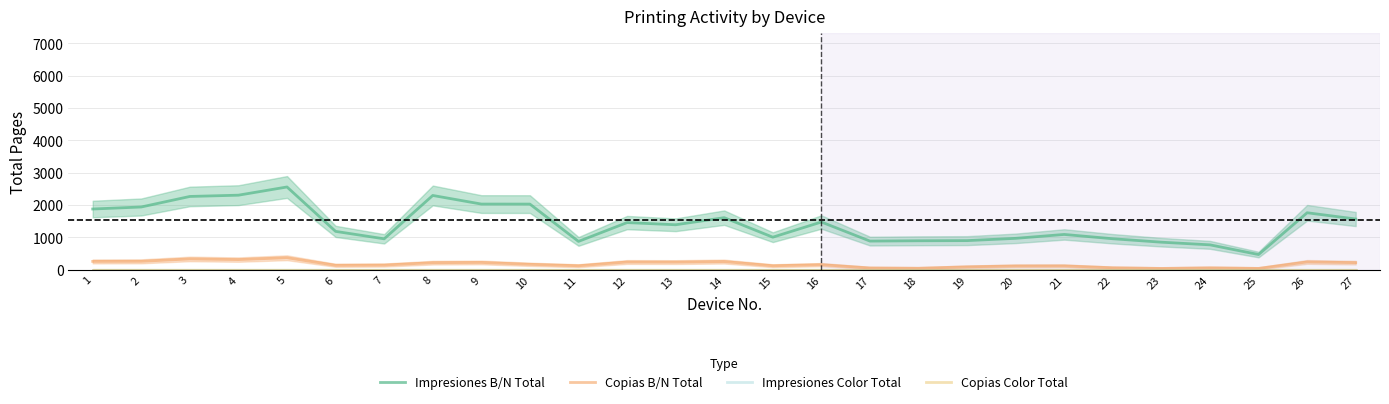

The value of Copias B/N Total at 19 is 41.3. True or false?

False